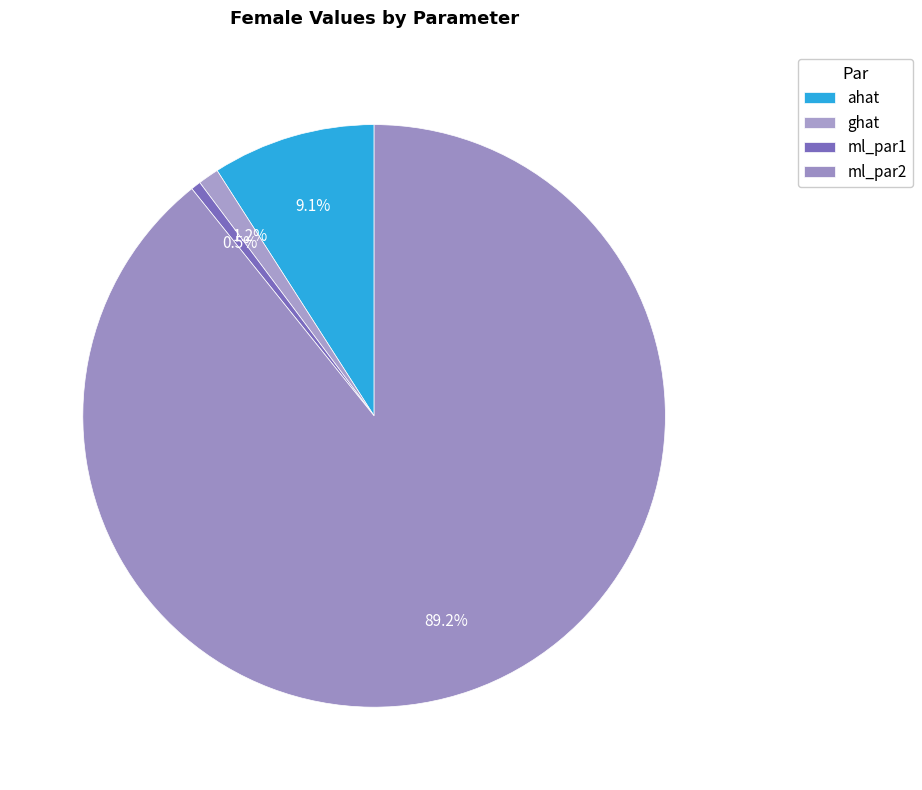

How many segments does this pie chart have?

4